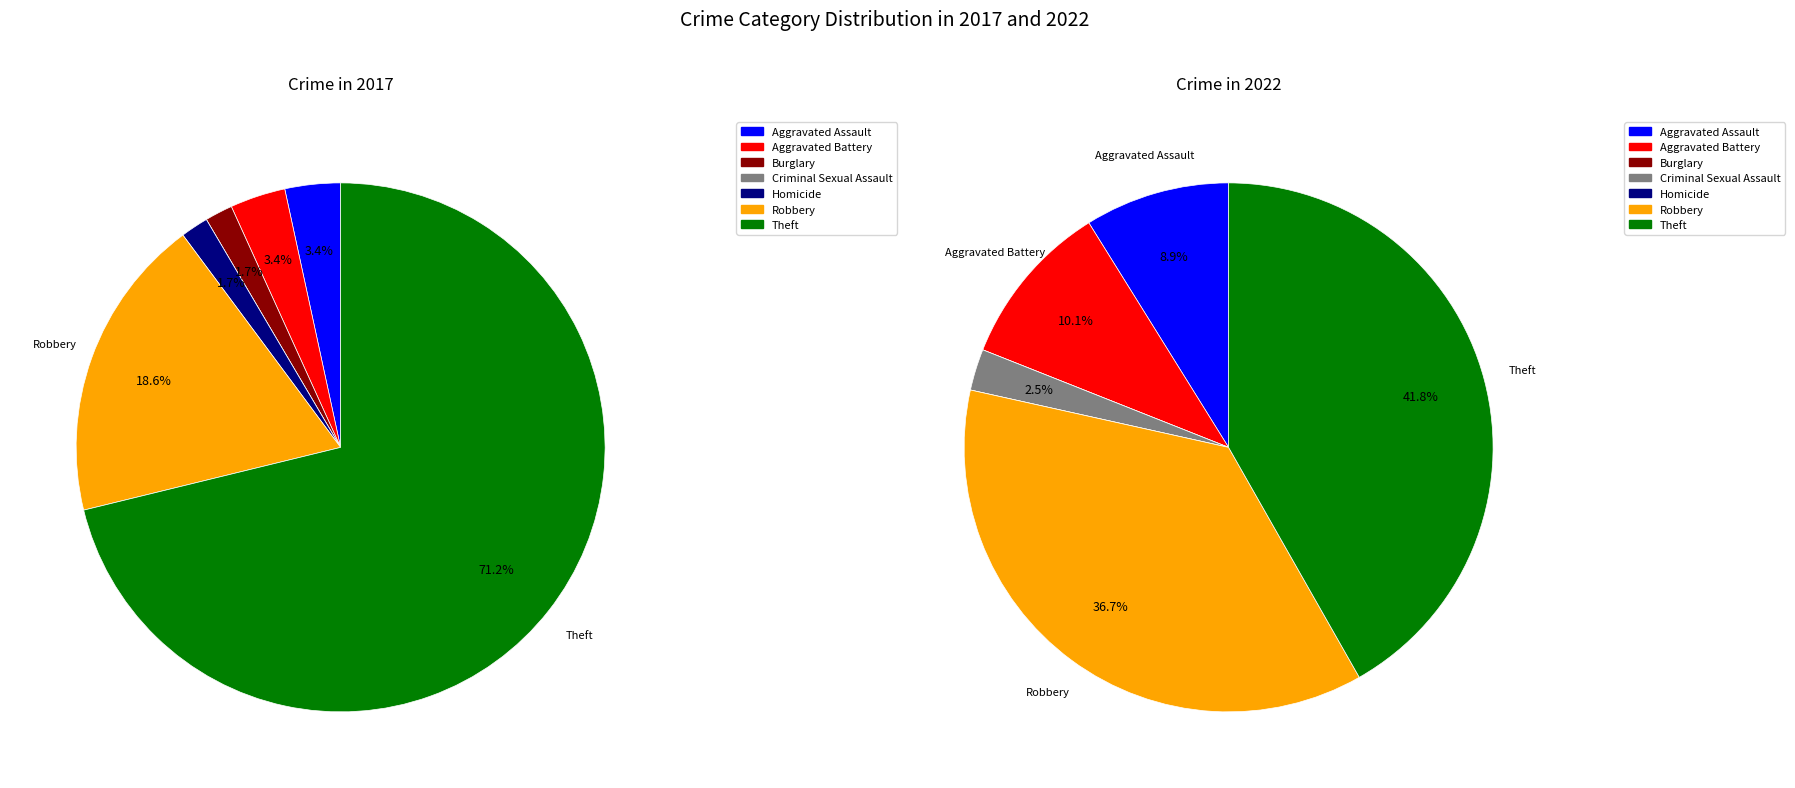

Which slice is the largest?

Theft